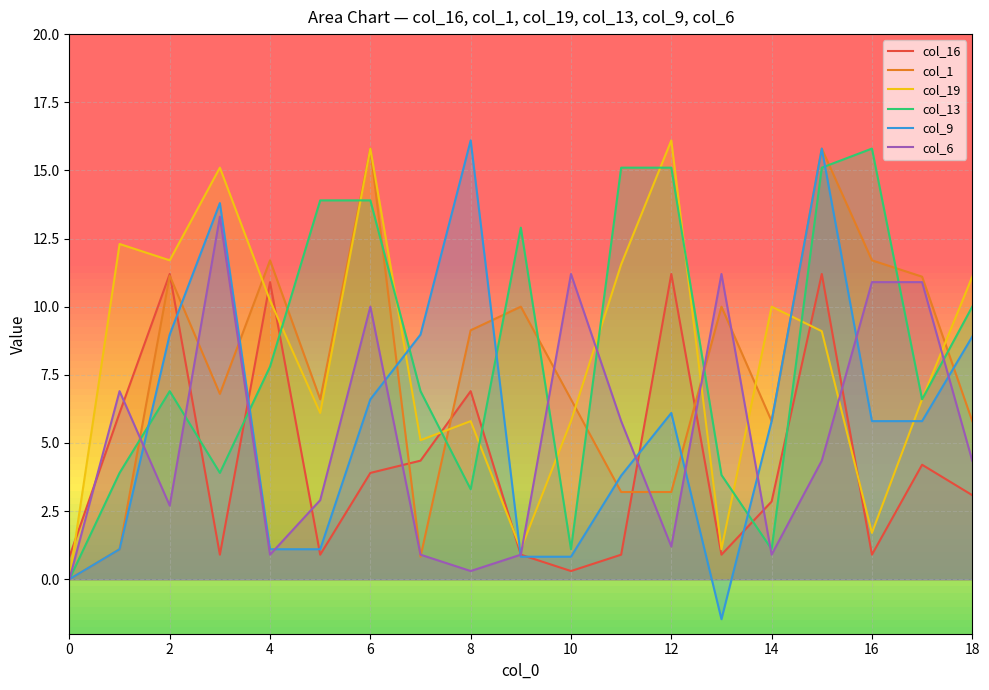

Read the col_1 value at 15.

15.8